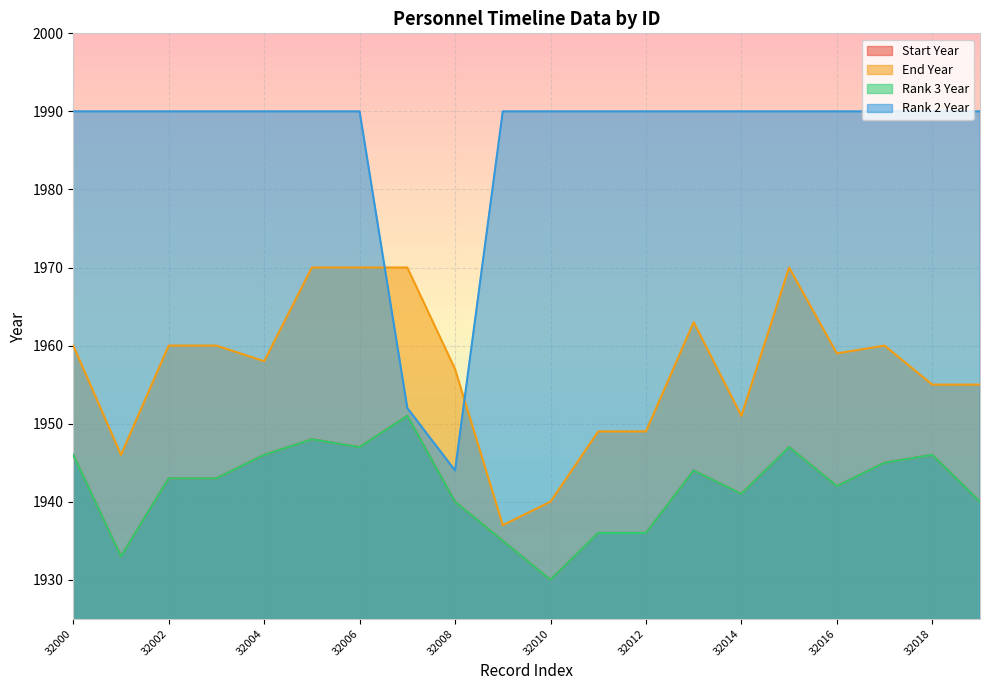

What is the minimum value shown in the chart?

1930